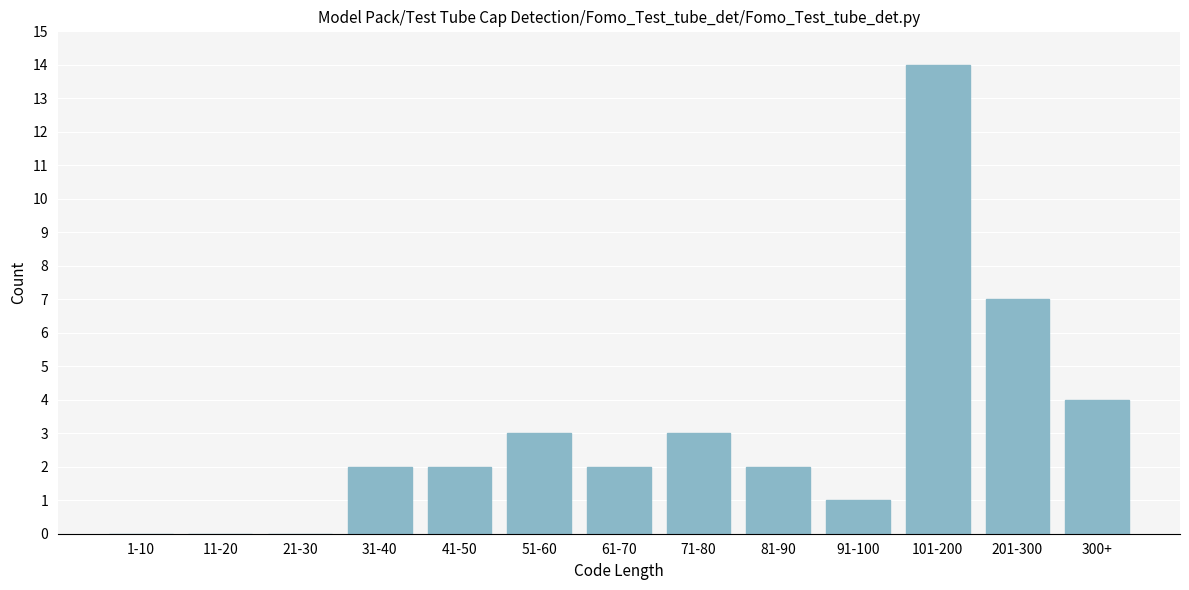

Reading left to right, extract all data points from this chart.

1-10=0	11-20=0	21-30=0	31-40=2	41-50=2	51-60=3	61-70=2	71-80=3	81-90=2	91-100=1	101-200=14	201-300=7	300+=4